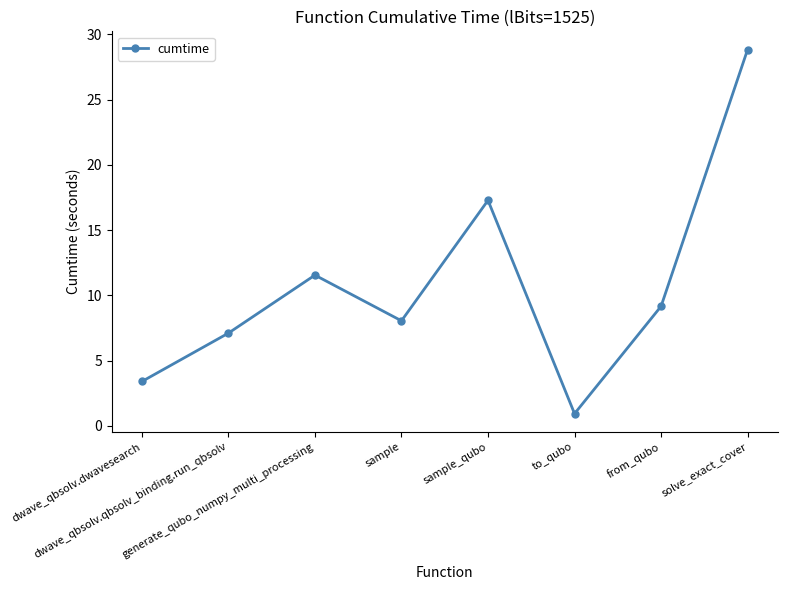

Reading right to left, list all the values displayed in this chart.

solve_exact_cover=28.8	from_qubo=9.2	to_qubo=0.9	sample_qubo=17.3	sample=8.1	generate_qubo_numpy_multi_processing=11.6	dwave_qbsolv.qbsolv_binding.run_qbsolv=7.1	dwave_qbsolv.dwavesearch=3.4